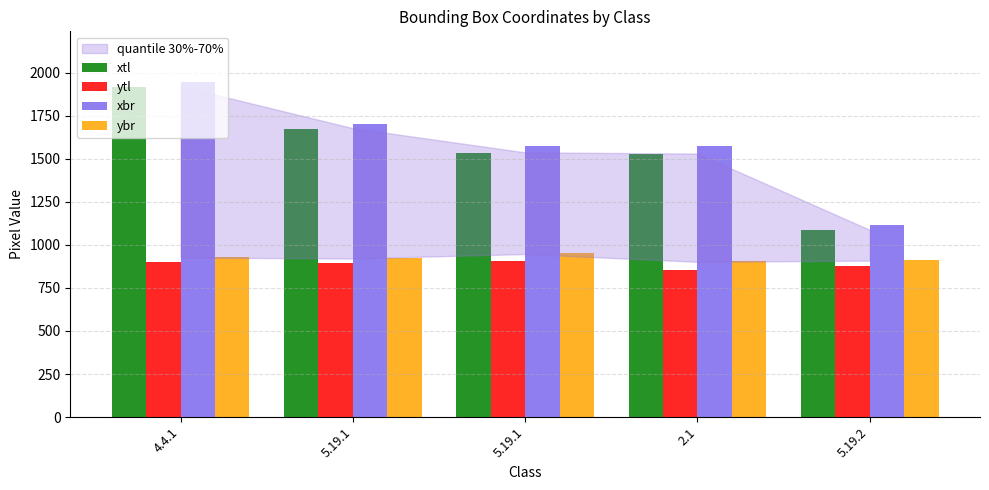

Is it true that xbr equals 1237 at 4.4.1?

False